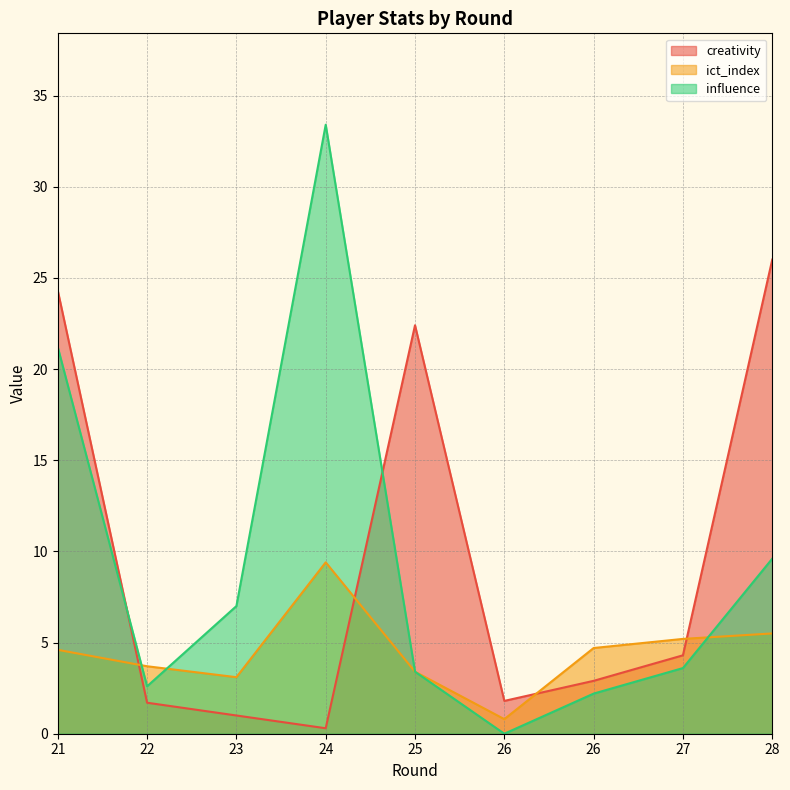

What is the difference between the influence values at 23 and 26?

7.0